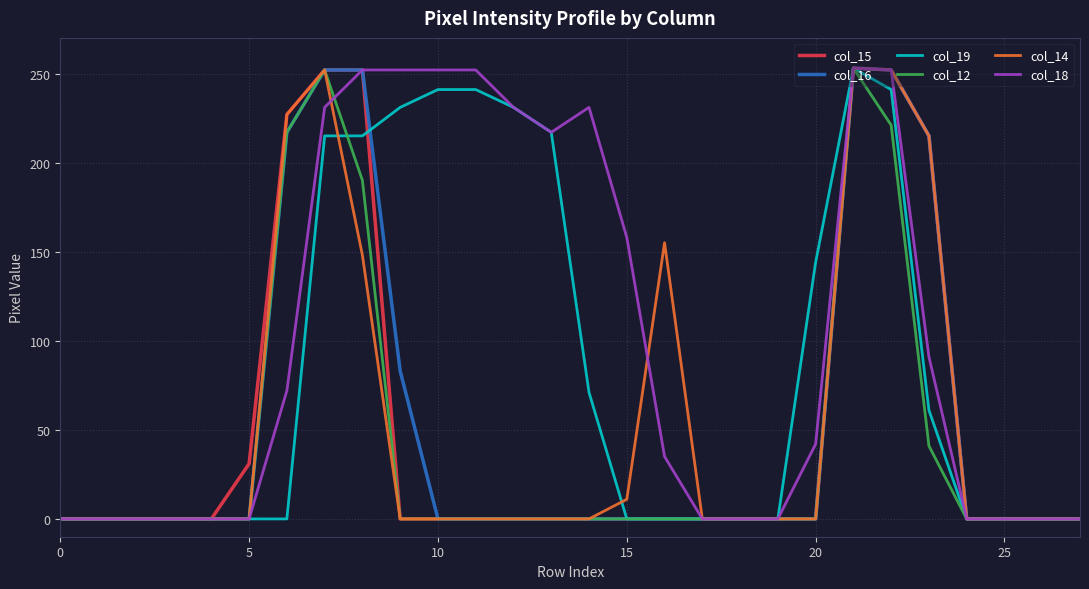

True or false: col_18 has more than 1 interior local peaks.

True